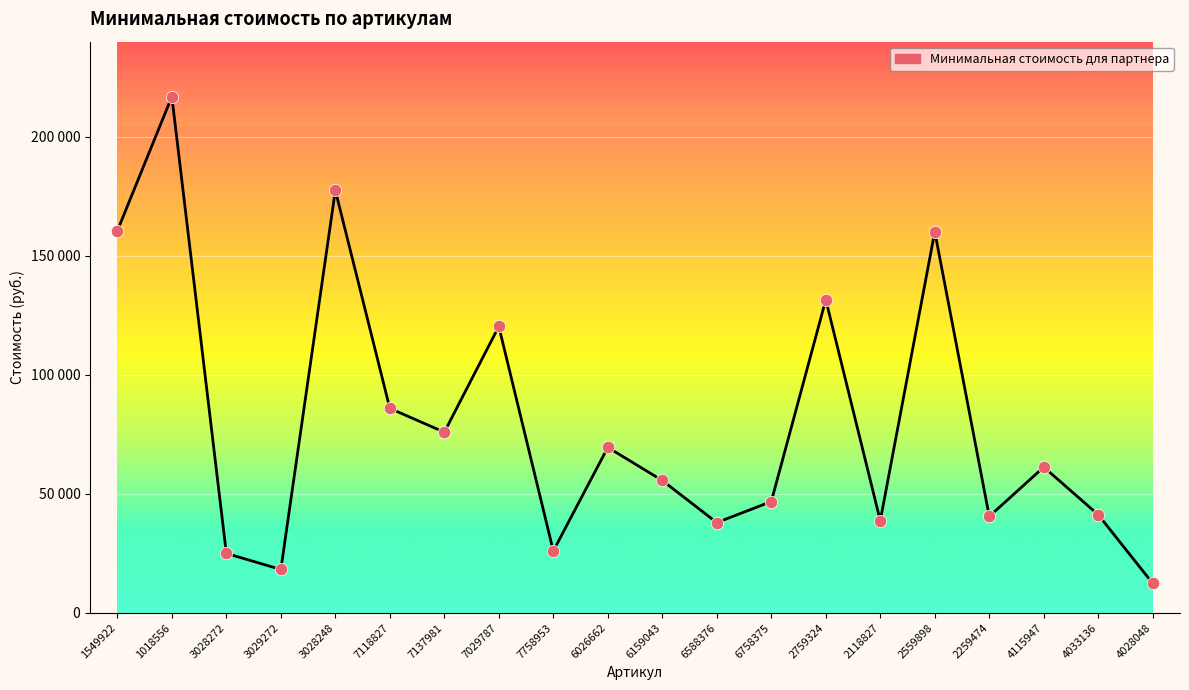

What is the change in value from 2759324 to 4028048?

-119210